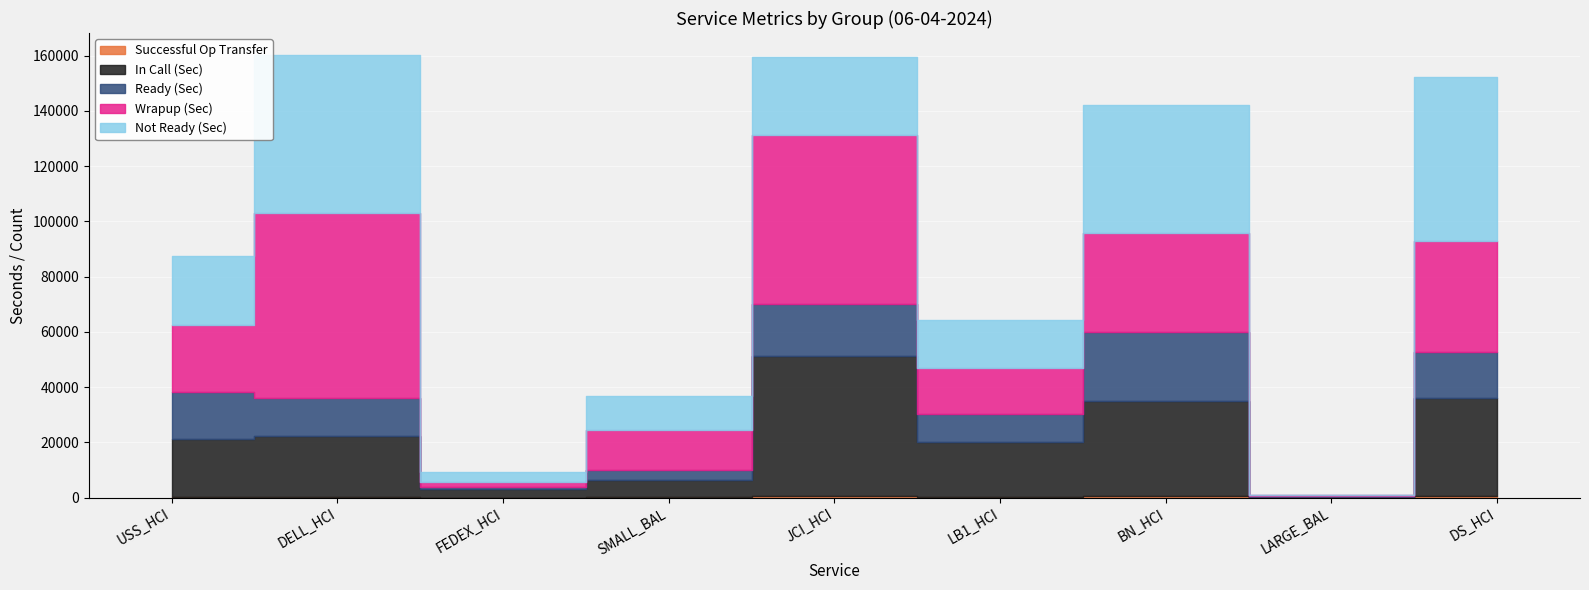

Which has a higher value, SMALL_BAL or USS_HCI?

USS_HCI